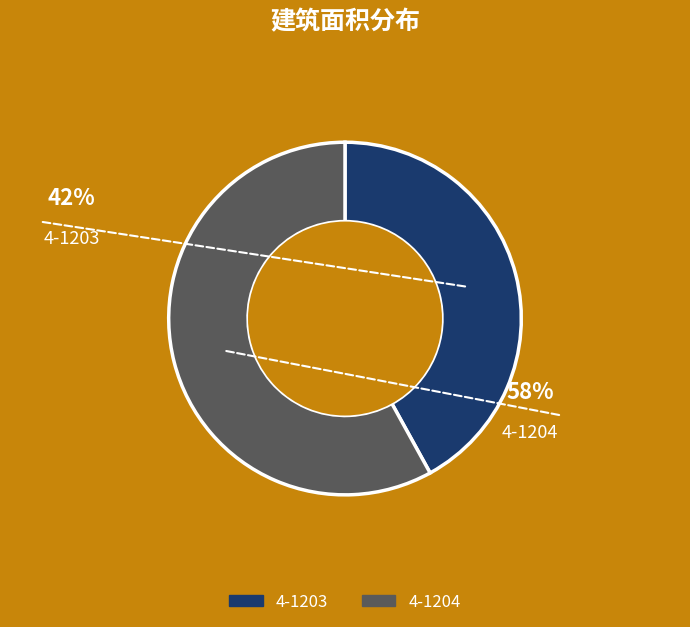

Combined, what portion of the pie is 4-1203 and 4-1204?

100.0%